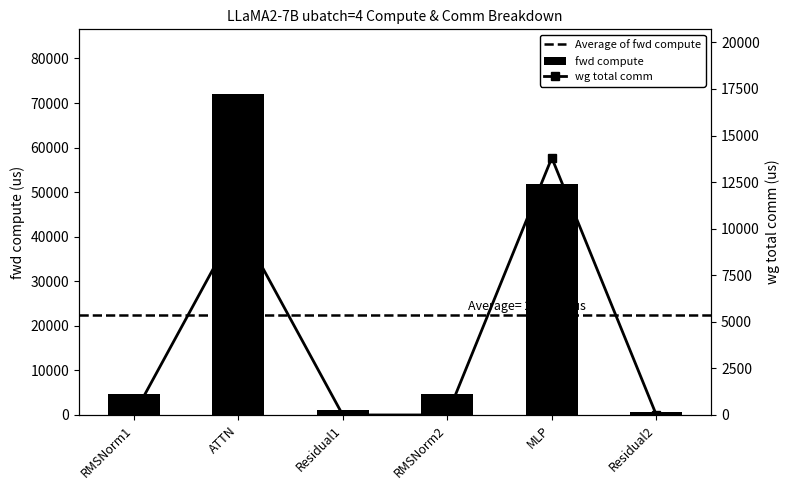

Reading left to right, transcribe all the data shown in this chart.

wg total comm: RMSNorm1=0.0	ATTN=10306.8	Residual1=0.0	RMSNorm2=0.0	MLP=13800.3	Residual2=0.0
fwd compute: RMSNorm1=4664.6	ATTN=72114.3	Residual1=1199.8	RMSNorm2=4664.6	MLP=51887.9	Residual2=599.9